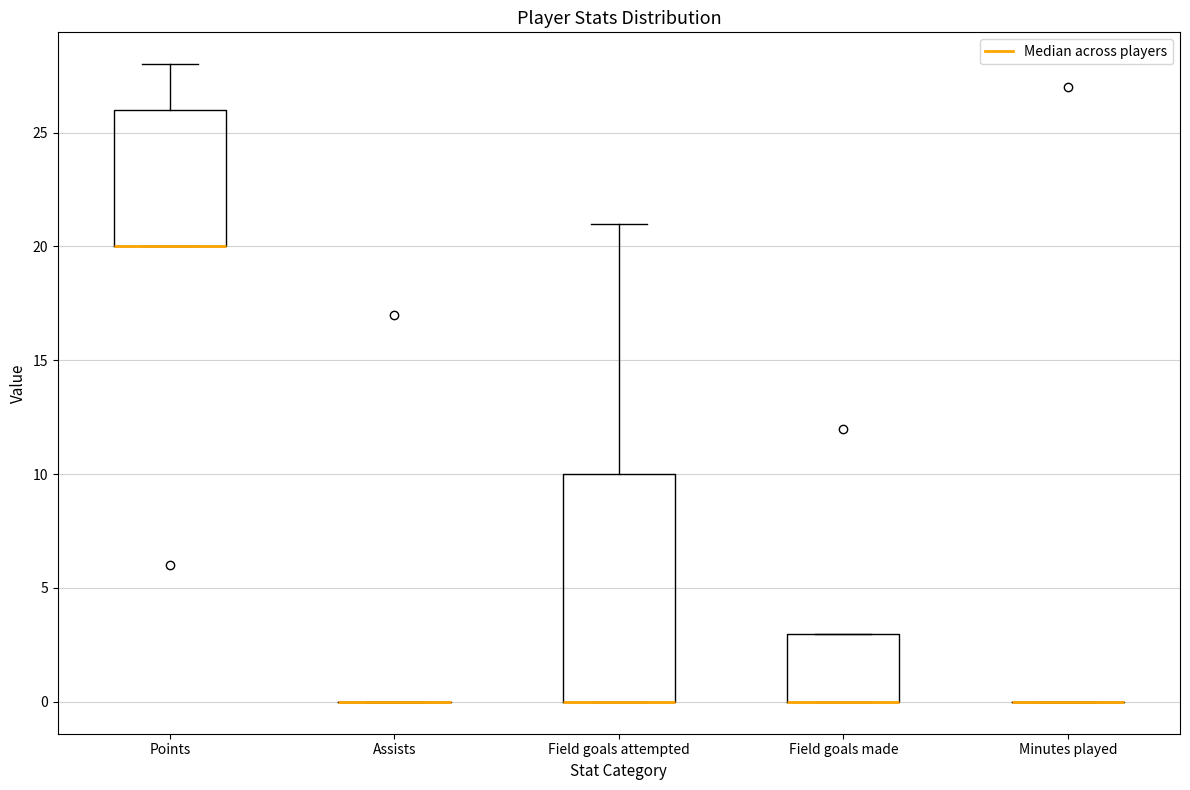

Comparing the boxes themselves (not the whiskers), which one is the tallest?

Field goals attempted